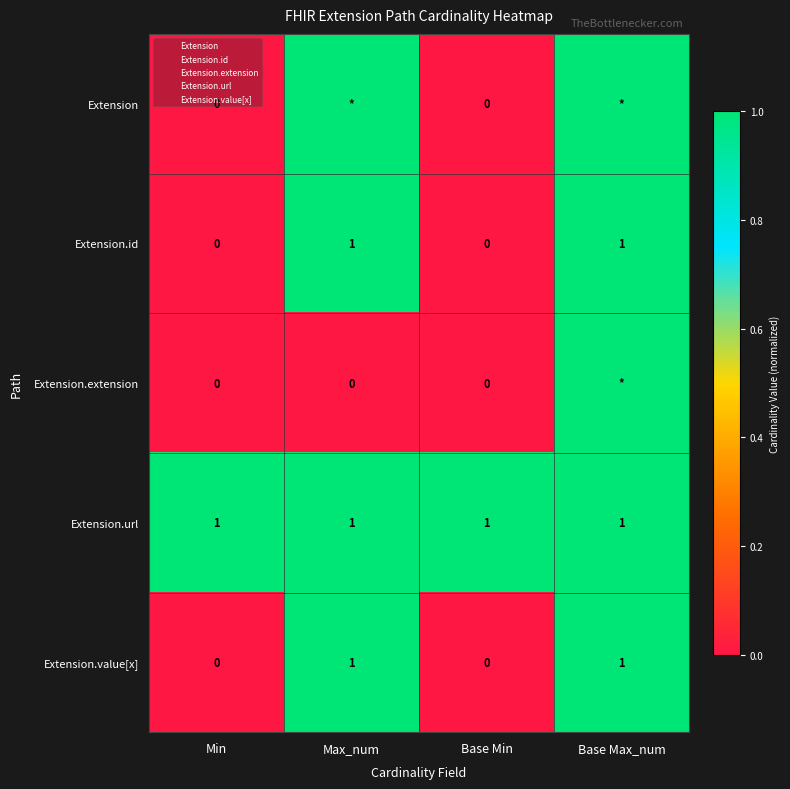

What is the difference between the second highest and minimum values in the Extension series?

999